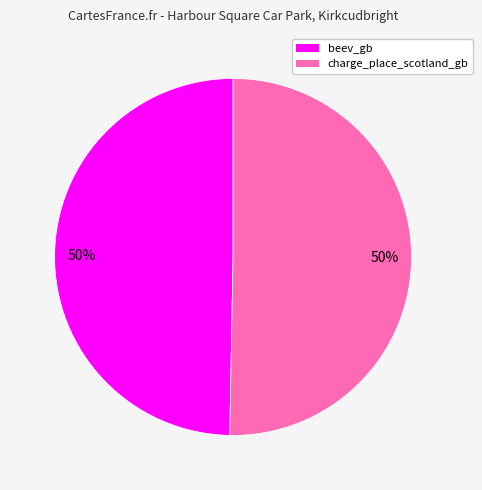

What is the ratio of the value at charge_place_scotland_gb to the value at beev_gb?

1.0